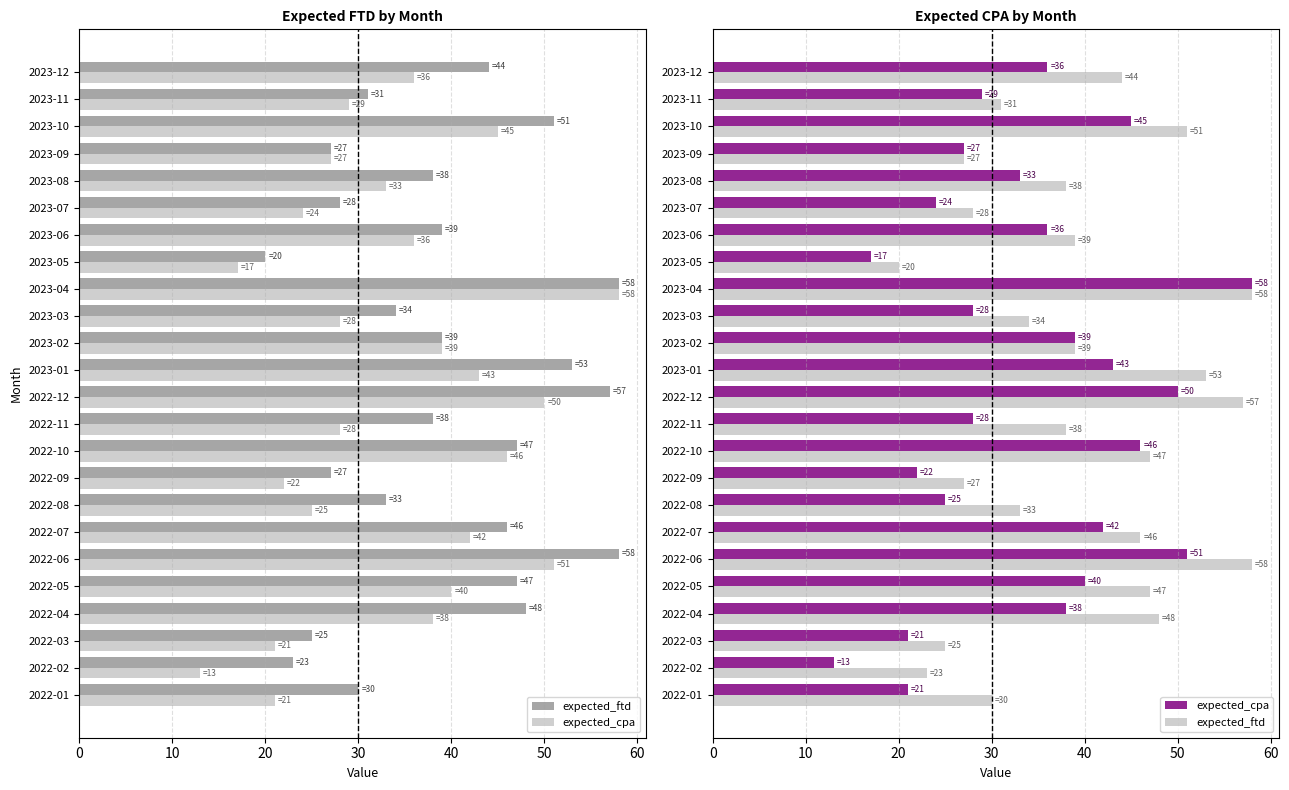

What is the value of the expected_cpa bar at the 18th from the left?

36